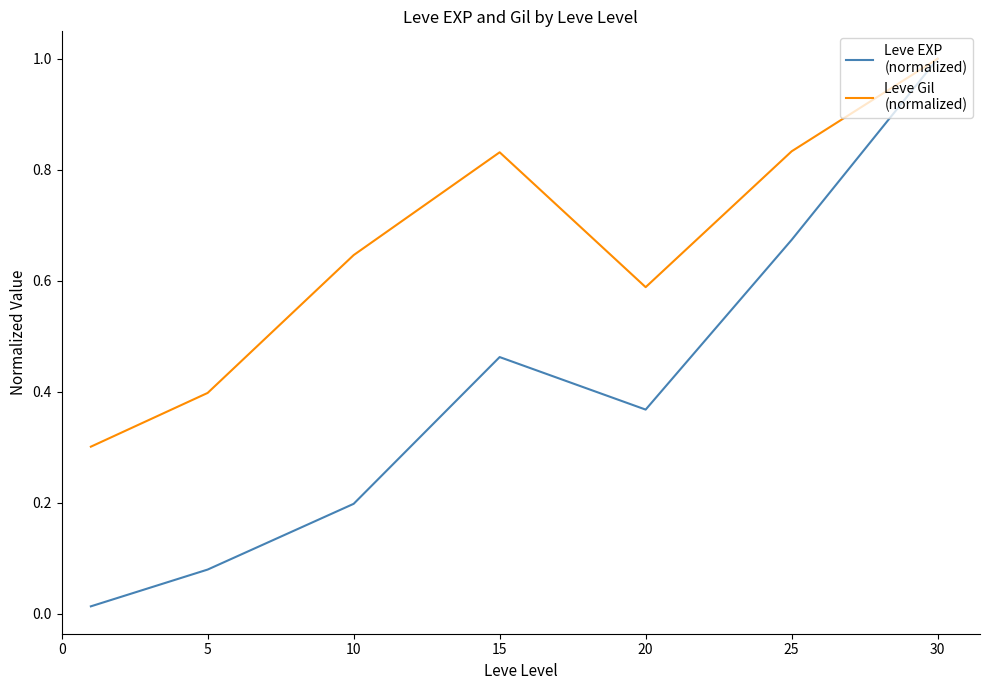

What is the maximum value shown in the chart?

1.0